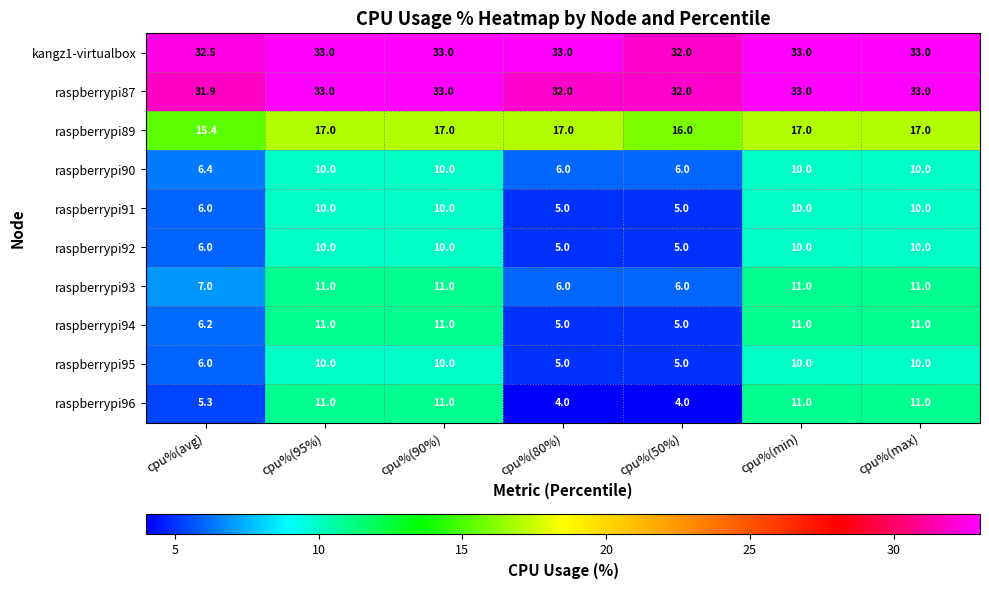

At how many categories does at least one series exceed 23?

7